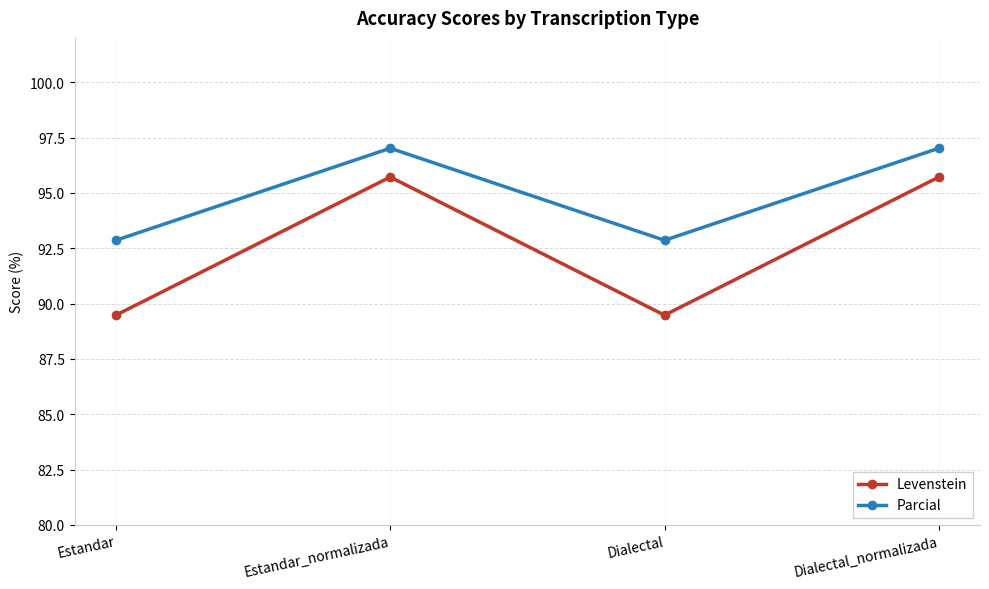

How many values in the Parcial series are below 97?

2